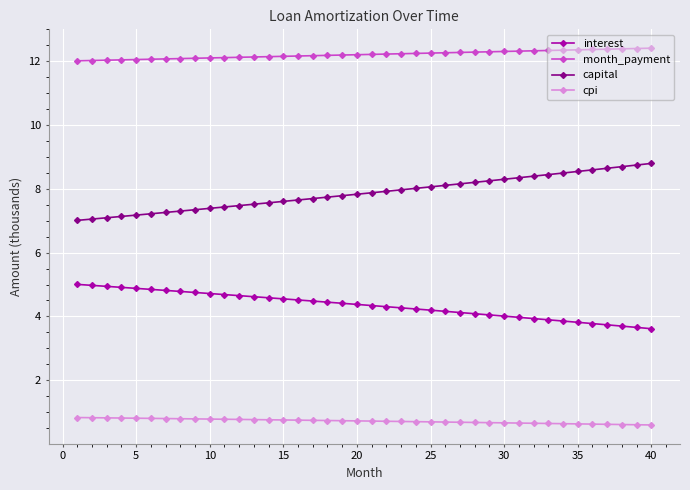

How many data points does each series have?

40